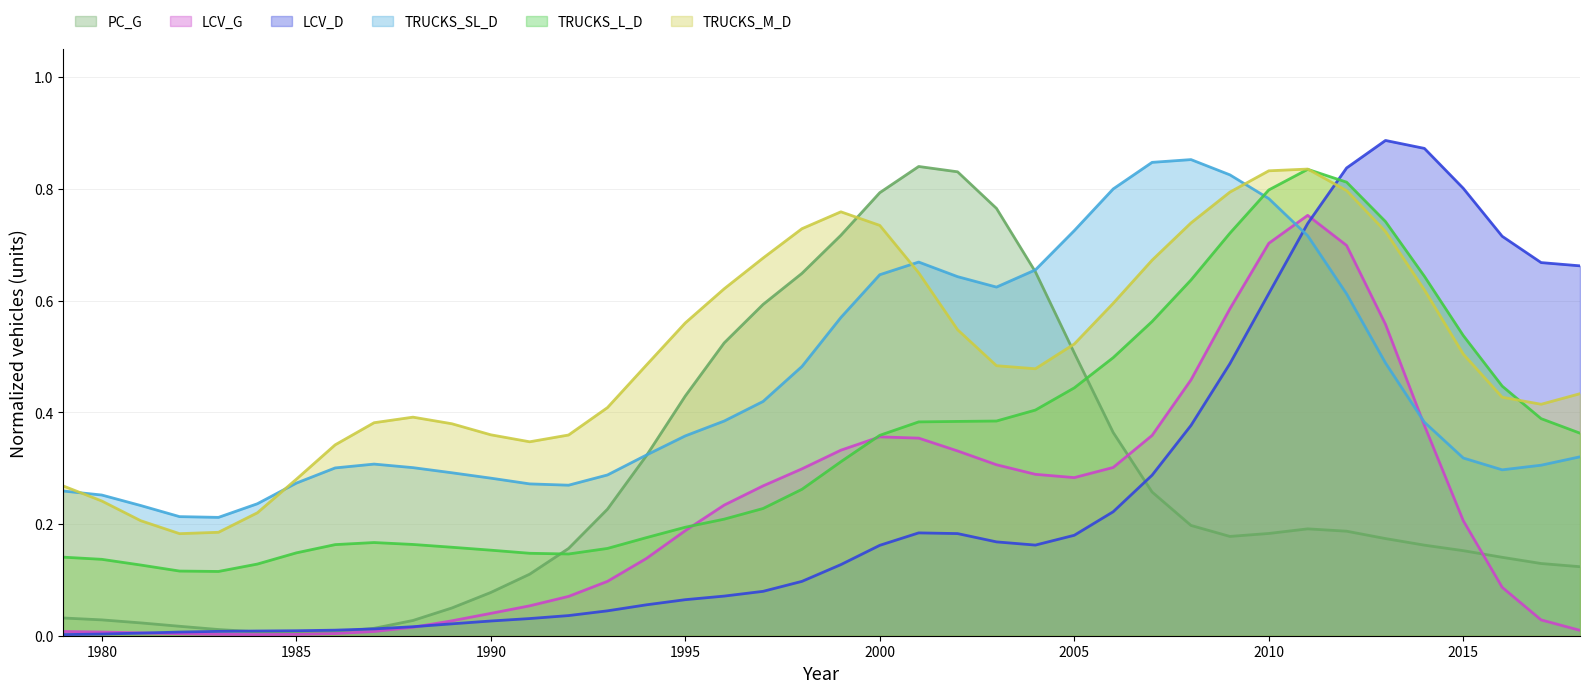

What is the difference between the TRUCKS_L_D values at 1981 and 2006?

0.4